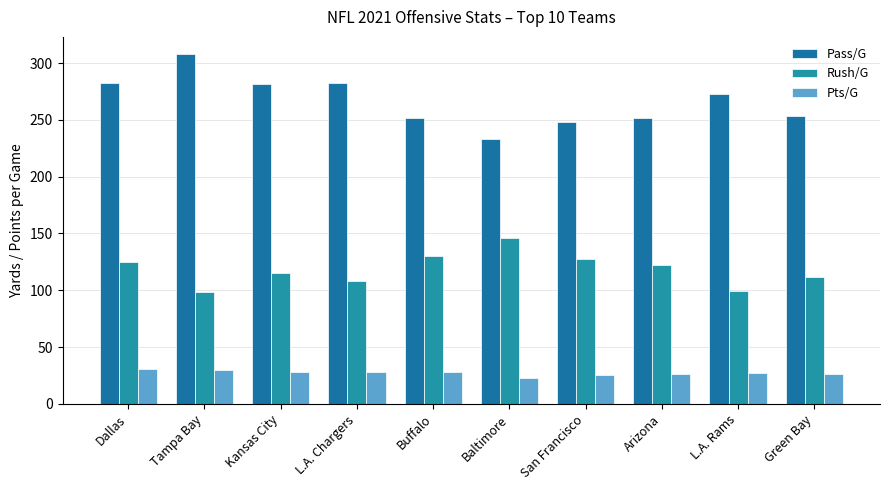

Reading left to right, transcribe all the data shown in this chart.

Pass/G: Dallas=282.4	Tampa Bay=307.6	Kansas City=281.8	L.A. Chargers=282.4	Buffalo=252.0	Baltimore=233.0	San Francisco=248.3	Arizona=251.5	L.A. Rams=273.1	Green Bay=253.8
Rush/G: Dallas=124.6	Tampa Bay=98.4	Kansas City=115.0	L.A. Chargers=107.9	Buffalo=129.9	Baltimore=145.8	San Francisco=127.4	Arizona=122.1	L.A. Rams=99.0	Green Bay=111.8
Pts/G: Dallas=31.2	Tampa Bay=30.1	Kansas City=28.2	L.A. Chargers=27.9	Buffalo=28.4	Baltimore=22.8	San Francisco=25.1	Arizona=26.4	L.A. Rams=27.1	Green Bay=26.5